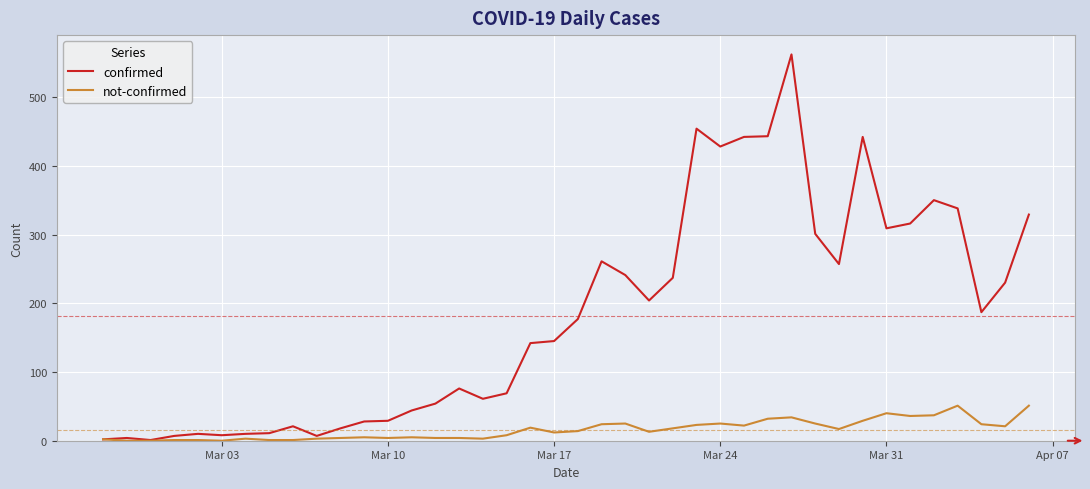

What is the difference between the maximum and minimum values in the not-confirmed series?

51